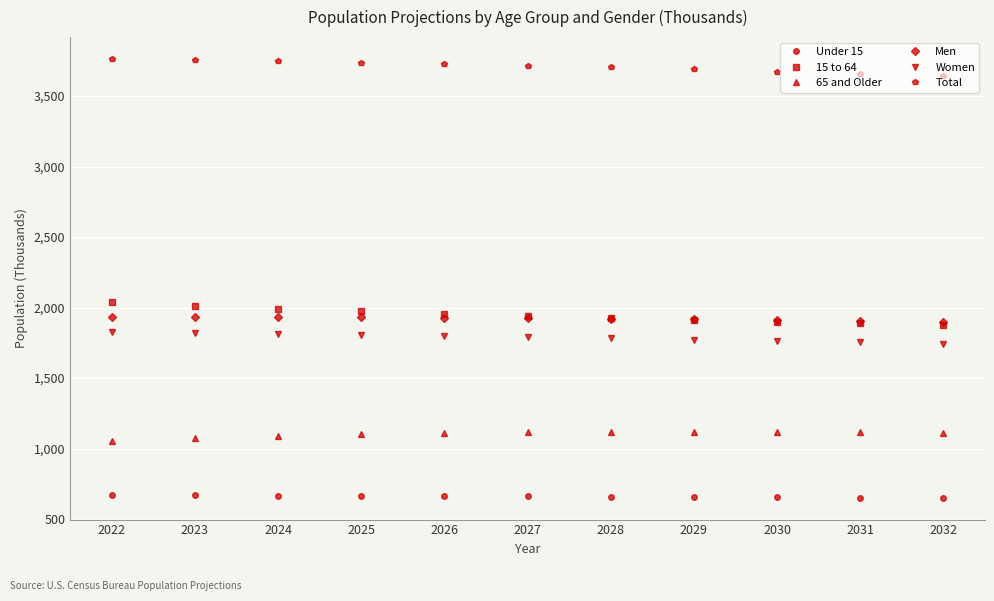

True or false: 65 and Older and 15 to 64 intersect in this chart.

False